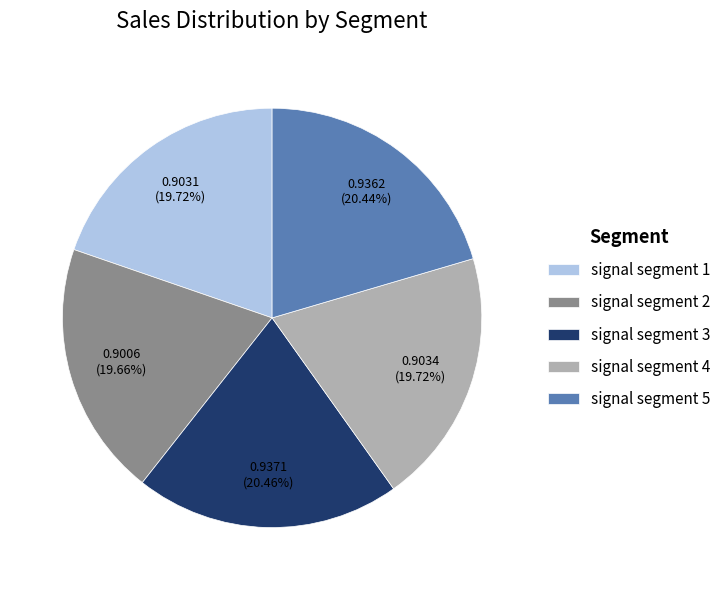

Is signal segment 1 the majority of the pie?

No